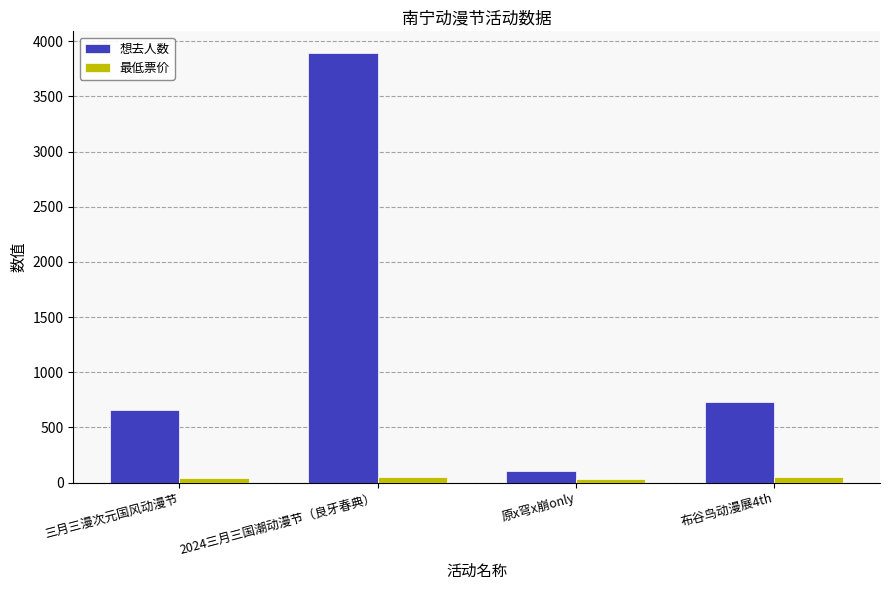

What position from the left is 原x穹x崩only?

3